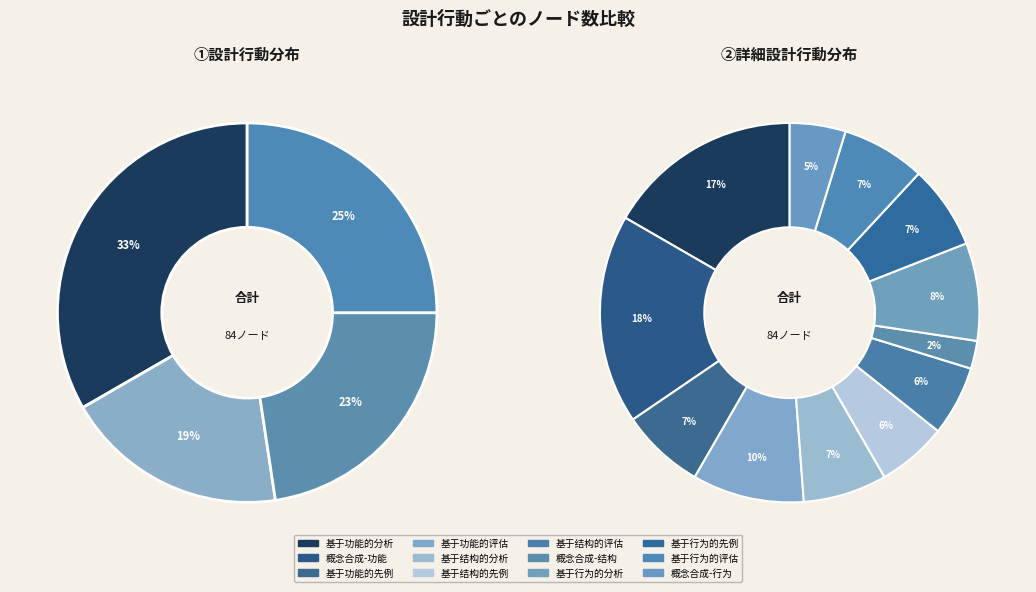

Which has a higher value, 基于结构的评估 or 基于行为的评估?

基于行为的评估